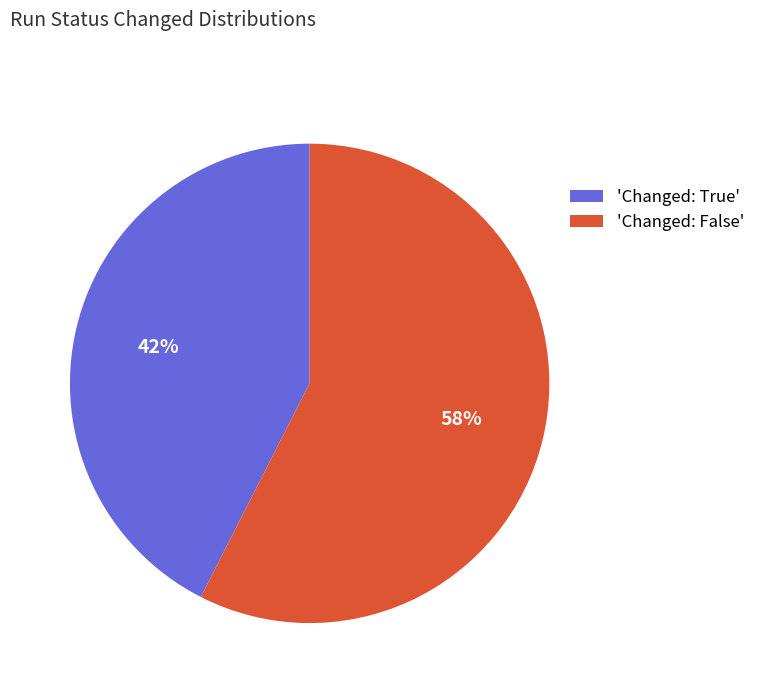

The 'Changed: False' slice represents 69% of the pie. True or false?

False